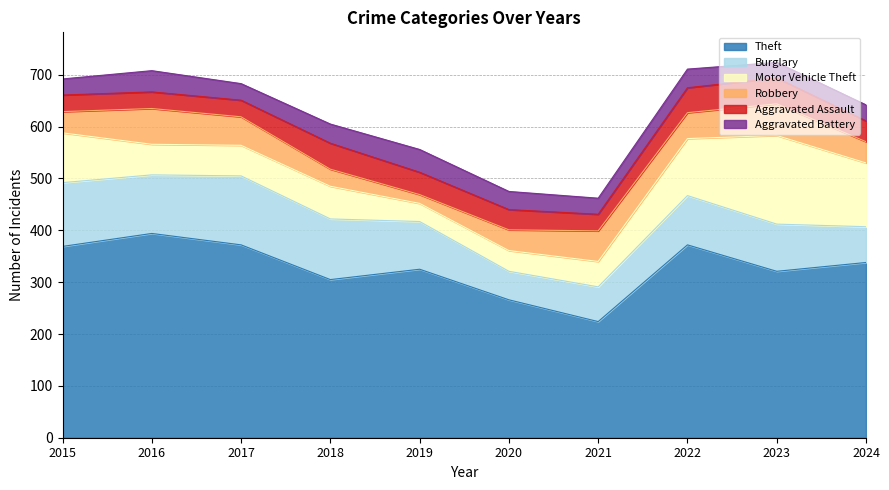

What are all the series names shown in the legend?

Theft, Burglary, Motor Vehicle Theft, Robbery, Aggravated Assault, Aggravated Battery